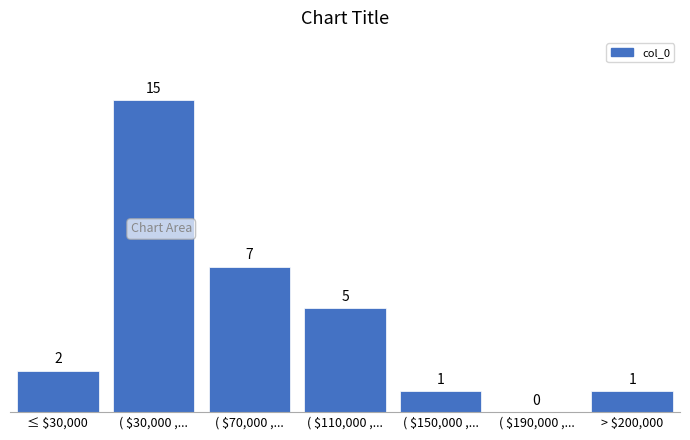

What is the sum of all values?

31